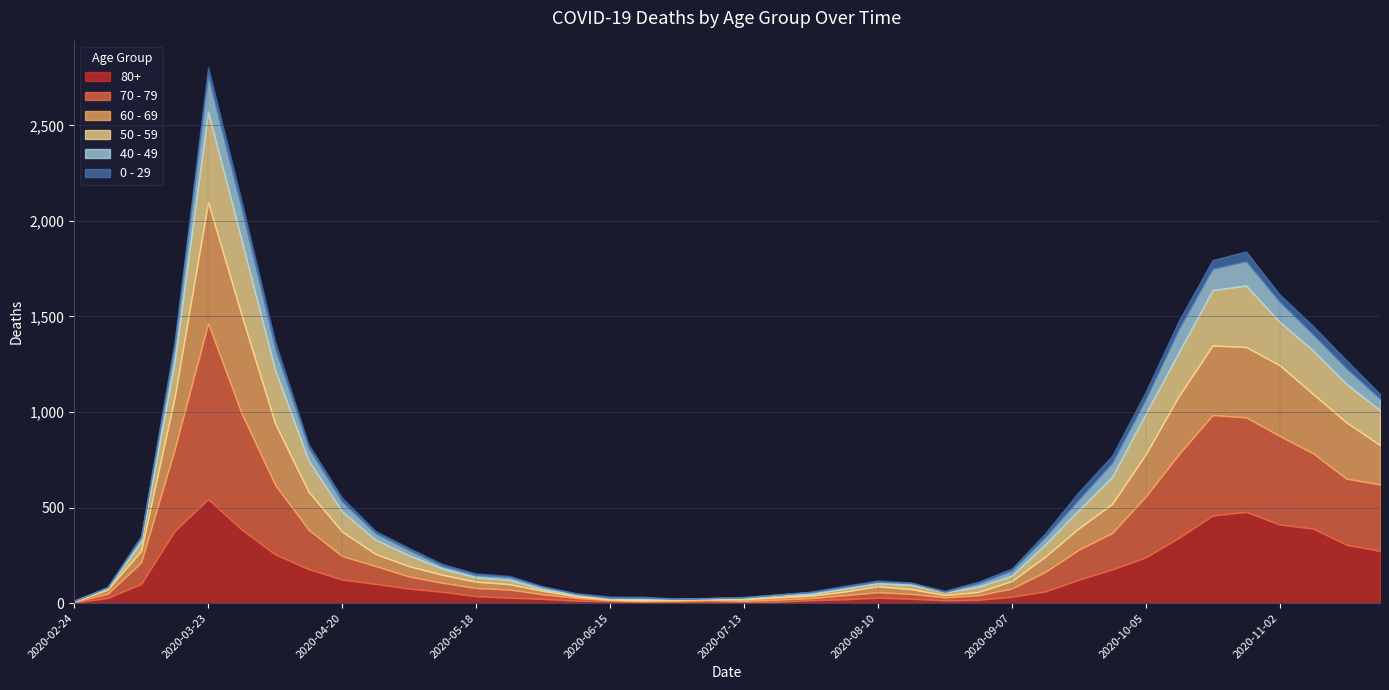

Reading left to right, extract all data points from this chart.

80+: 2020-02-24=3	2020-03-02=27	2020-03-09=100	2020-03-16=377	2020-03-23=544	2020-03-30=385	2020-04-06=255	2020-04-13=178	2020-04-20=123	2020-04-27=100	2020-05-04=76	2020-05-11=59	2020-05-18=36	2020-05-25=28	2020-06-01=22	2020-06-08=13	2020-06-15=9	2020-06-22=6	2020-06-29=7	2020-07-06=9	2020-07-13=5	2020-07-20=7	2020-07-27=15	2020-08-03=20	2020-08-10=28	2020-08-17=23	2020-08-24=14	2020-08-31=17	2020-09-07=33	2020-09-14=61	2020-09-21=122	2020-09-28=176	2020-10-05=239	2020-10-12=342	2020-10-19=458	2020-10-26=477	2020-11-02=411	2020-11-09=390	2020-11-16=305	2020-11-23=273
70 - 79: 2020-02-24=4	2020-03-02=22	2020-03-09=113	2020-03-16=427	2020-03-23=920	2020-03-30=608	2020-04-06=365	2020-04-13=206	2020-04-20=123	2020-04-27=94	2020-05-04=63	2020-05-11=47	2020-05-18=43	2020-05-25=43	2020-06-01=24	2020-06-08=14	2020-06-15=6	2020-06-22=5	2020-06-29=5	2020-07-06=8	2020-07-13=7	2020-07-20=11	2020-07-27=11	2020-08-03=21	2020-08-10=29	2020-08-17=25	2020-08-24=16	2020-08-31=24	2020-09-07=43	2020-09-14=102	2020-09-21=157	2020-09-28=191	2020-10-05=318	2020-10-12=439	2020-10-19=526	2020-10-26=495	2020-11-02=464	2020-11-09=394	2020-11-16=346	2020-11-23=348
60 - 69: 2020-02-24=2	2020-03-02=22	2020-03-09=61	2020-03-16=272	2020-03-23=634	2020-03-30=514	2020-04-06=320	2020-04-13=199	2020-04-20=128	2020-04-27=63	2020-05-04=54	2020-05-11=42	2020-05-18=33	2020-05-25=28	2020-06-01=18	2020-06-08=8	2020-06-15=3	2020-06-22=3	2020-06-29=6	2020-07-06=3	2020-07-13=8	2020-07-20=12	2020-07-27=13	2020-08-03=19	2020-08-10=31	2020-08-17=25	2020-08-24=12	2020-08-31=17	2020-09-07=39	2020-09-14=80	2020-09-21=112	2020-09-28=152	2020-10-05=221	2020-10-12=305	2020-10-19=364	2020-10-26=368	2020-11-02=370	2020-11-09=310	2020-11-16=294	2020-11-23=206
50 - 59: 2020-02-24=3	2020-03-02=7	2020-03-09=48	2020-03-16=190	2020-03-23=475	2020-03-30=392	2020-04-06=281	2020-04-13=163	2020-04-20=106	2020-04-27=75	2020-05-04=57	2020-05-11=33	2020-05-18=23	2020-05-25=23	2020-06-01=9	2020-06-08=10	2020-06-15=8	2020-06-22=9	2020-06-29=3	2020-07-06=5	2020-07-13=6	2020-07-20=12	2020-07-27=8	2020-08-03=16	2020-08-10=16	2020-08-17=22	2020-08-24=15	2020-08-31=28	2020-09-07=28	2020-09-14=64	2020-09-21=95	2020-09-28=142	2020-10-05=212	2020-10-12=230	2020-10-19=290	2020-10-26=322	2020-11-02=227	2020-11-09=228	2020-11-16=202	2020-11-23=182
40 - 49: 2020-02-24=0	2020-03-02=5	2020-03-09=21	2020-03-16=79	2020-03-23=183	2020-03-30=163	2020-04-06=111	2020-04-13=66	2020-04-20=51	2020-04-27=33	2020-05-04=27	2020-05-11=13	2020-05-18=12	2020-05-25=14	2020-06-01=12	2020-06-08=3	2020-06-15=2	2020-06-22=5	2020-06-29=1	2020-07-06=1	2020-07-13=4	2020-07-20=2	2020-07-27=10	2020-08-03=8	2020-08-10=8	2020-08-17=10	2020-08-24=2	2020-08-31=17	2020-09-07=26	2020-09-14=38	2020-09-21=55	2020-09-28=72	2020-10-05=76	2020-10-12=120	2020-10-19=111	2020-10-26=126	2020-11-02=105	2020-11-09=83	2020-11-16=80	2020-11-23=60
0 - 29: 2020-02-24=1	2020-03-02=0	2020-03-09=10	2020-03-16=25	2020-03-23=47	2020-03-30=42	2020-04-06=36	2020-04-13=19	2020-04-20=20	2020-04-27=12	2020-05-04=11	2020-05-11=10	2020-05-18=8	2020-05-25=6	2020-06-01=2	2020-06-08=4	2020-06-15=6	2020-06-22=5	2020-06-29=2	2020-07-06=1	2020-07-13=2	2020-07-20=1	2020-07-27=3	2020-08-03=6	2020-08-10=6	2020-08-17=2	2020-08-24=5	2020-08-31=9	2020-09-07=11	2020-09-14=20	2020-09-21=40	2020-09-28=38	2020-10-05=39	2020-10-12=44	2020-10-19=46	2020-10-26=52	2020-11-02=38	2020-11-09=45	2020-11-16=43	2020-11-23=25